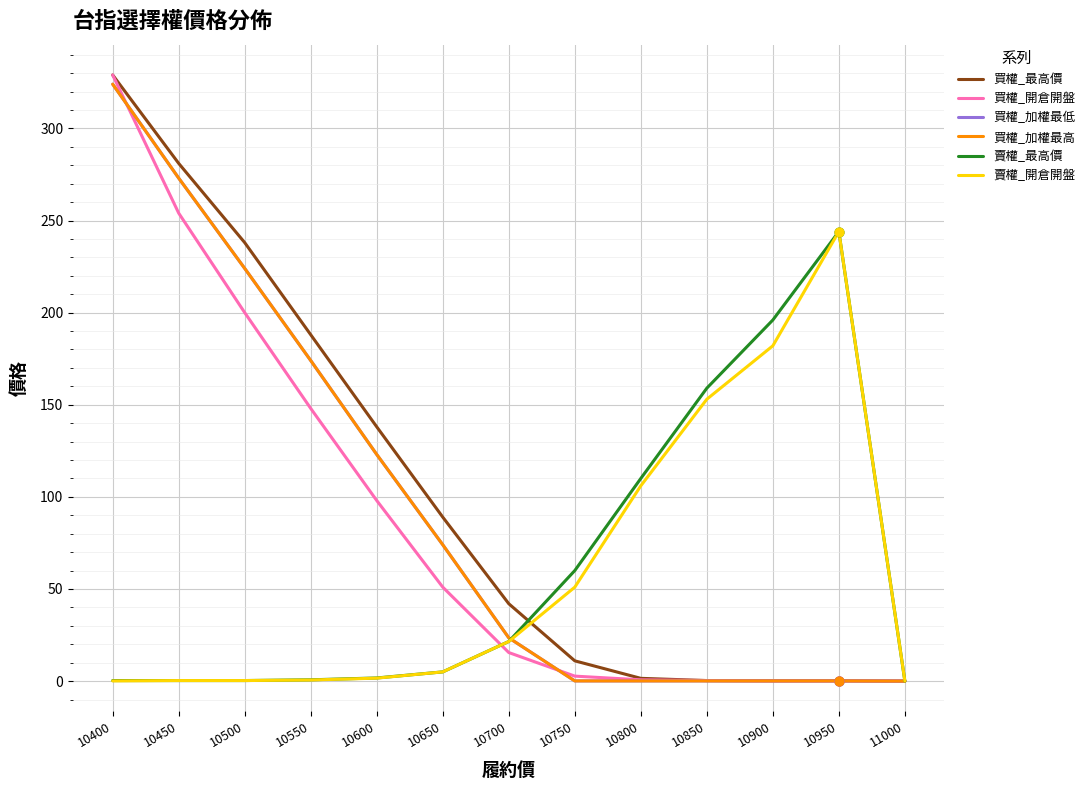

Is this an area chart (filled region under the line)?

No